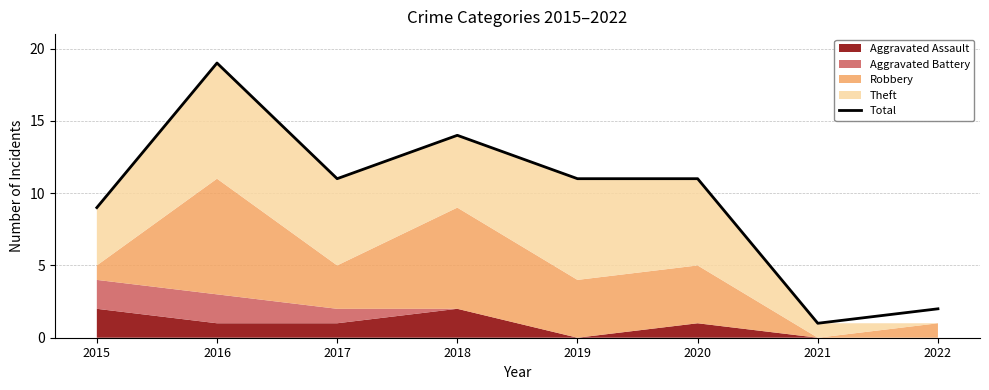

Where does the data first go above 11?

2016